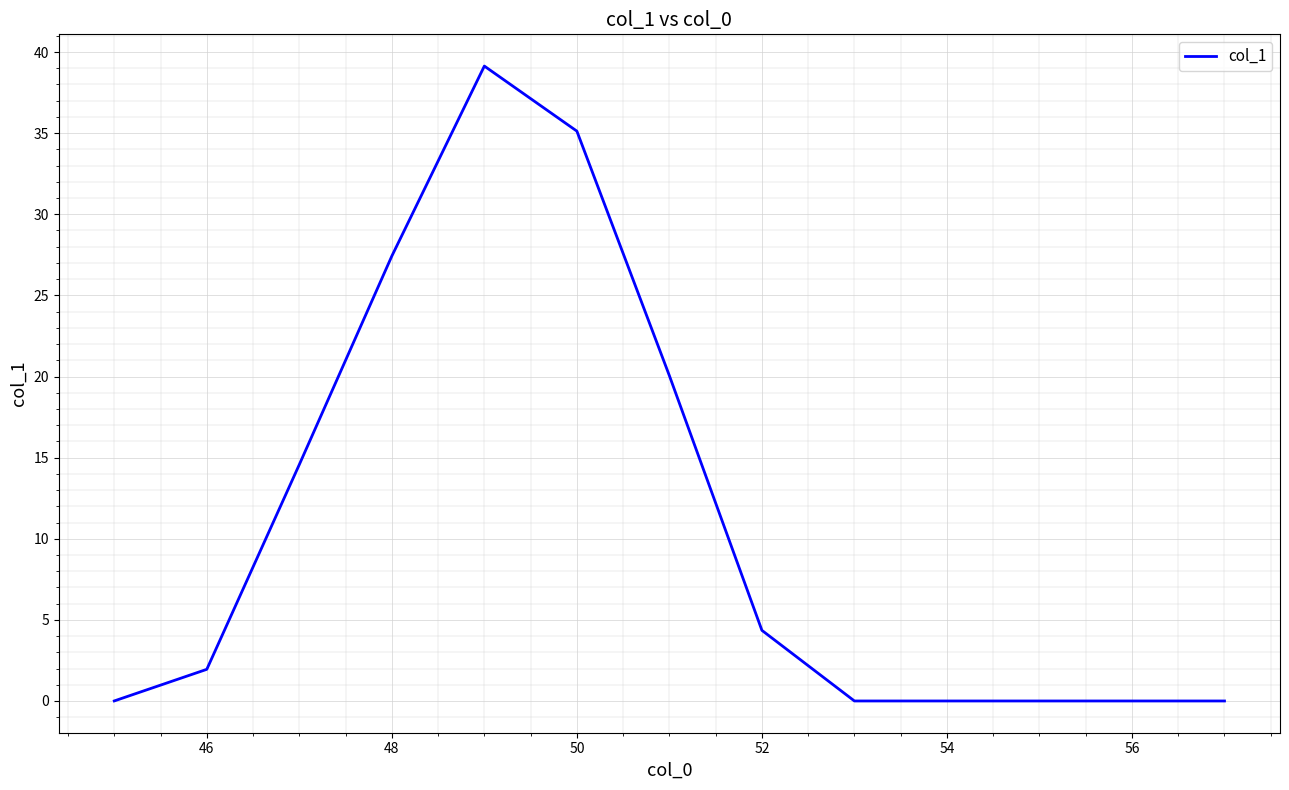

What is the maximum value shown in the chart?

39.1